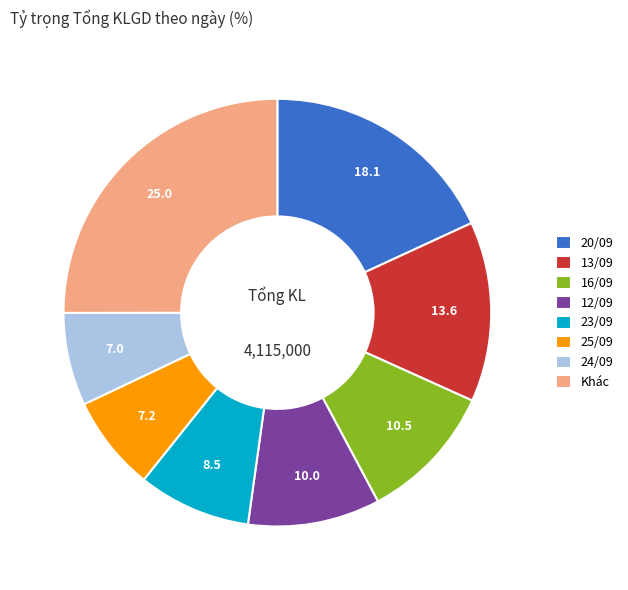

True or false: Khác accounts for 25% of the total.

True